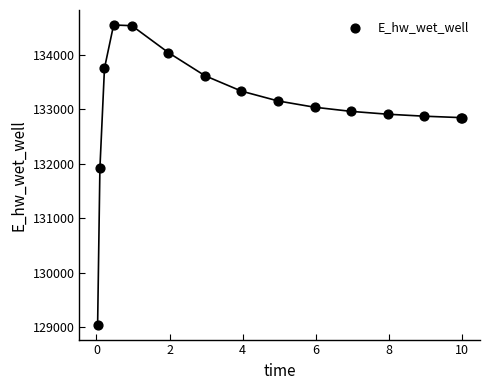

What Y value in the scatter plot is closest to 131796?

131916.5